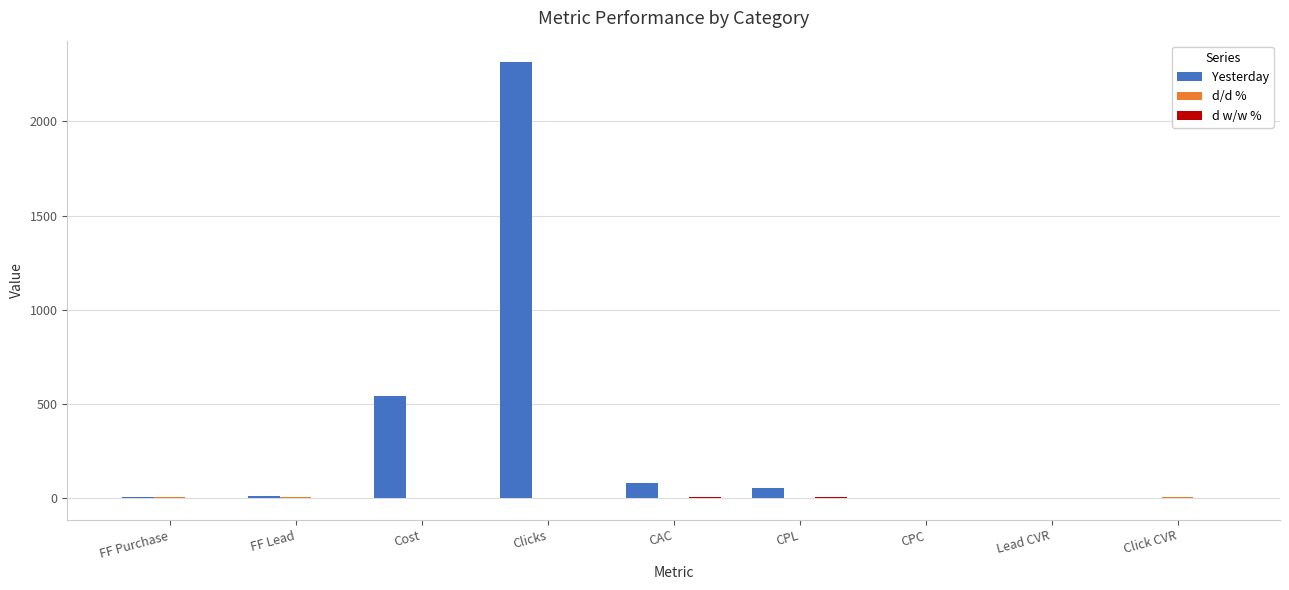

What is the average value of the Yesterday series?

334.0